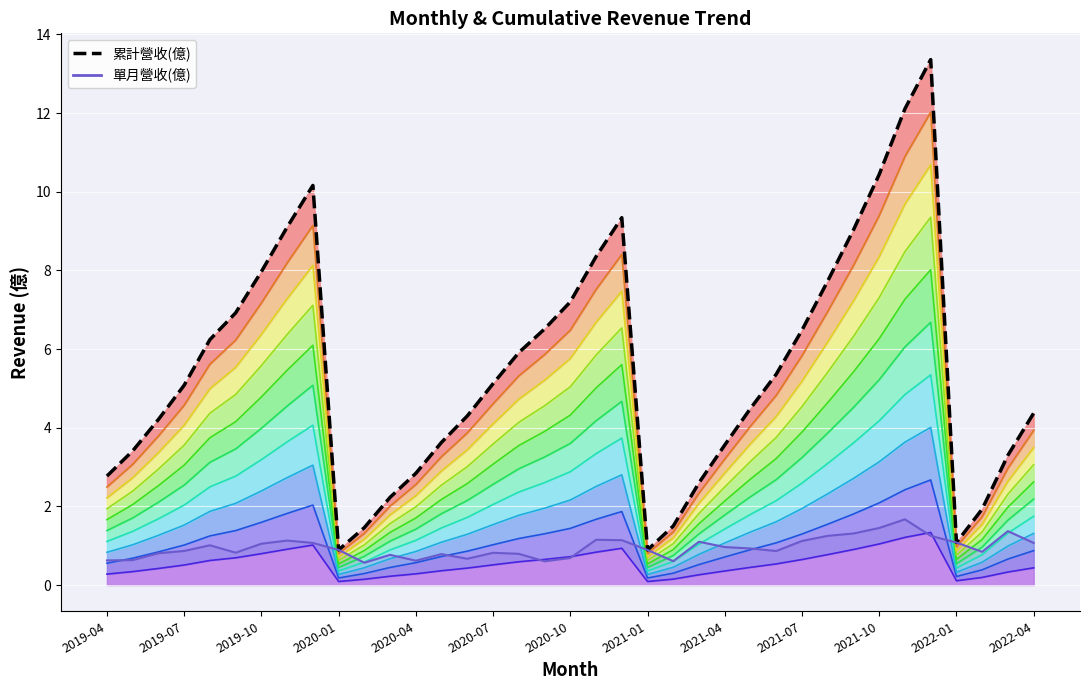

Between 29 and 33, which is larger?

29